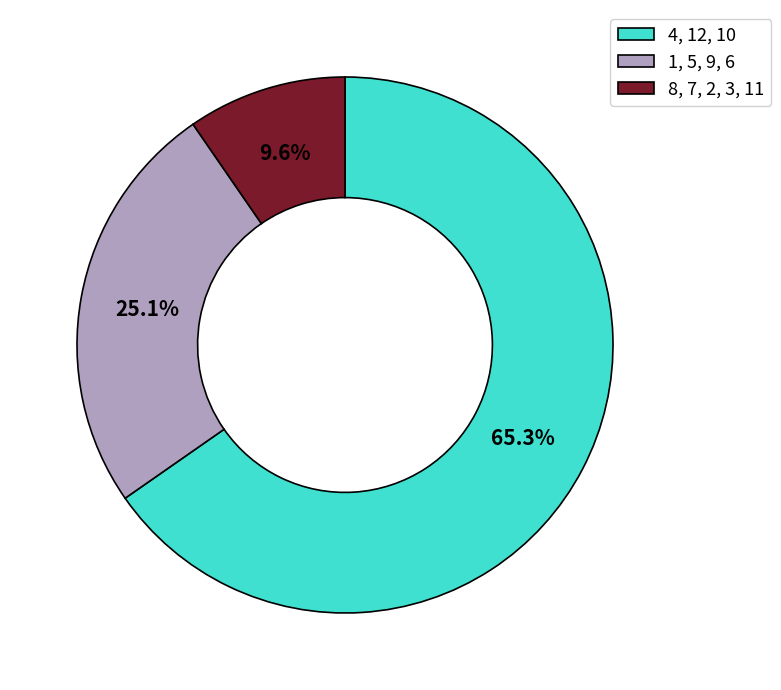

What portion of the pie excludes 4, 12, 10?

34.7%